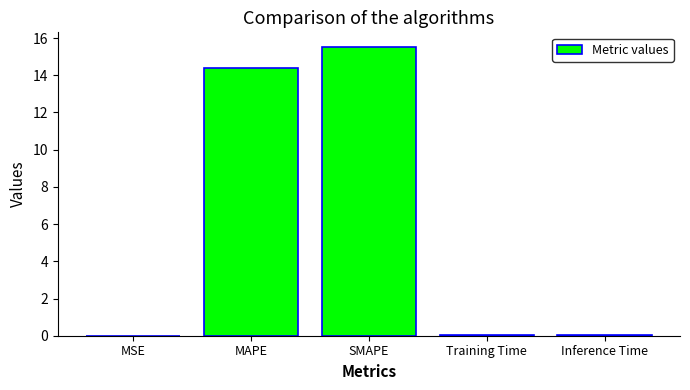

Which category has the highest value across all series?

SMAPE